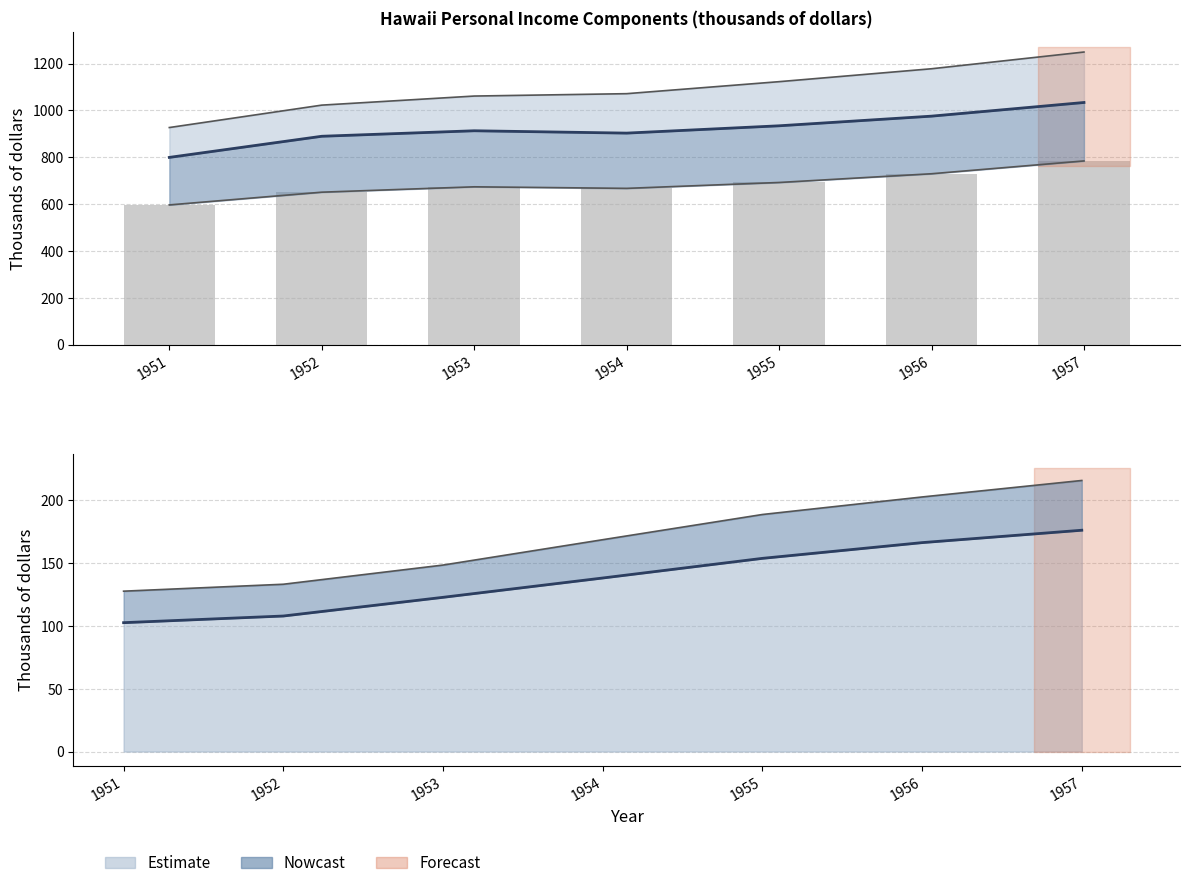

What is the average value of the Personal income series?

1090.3